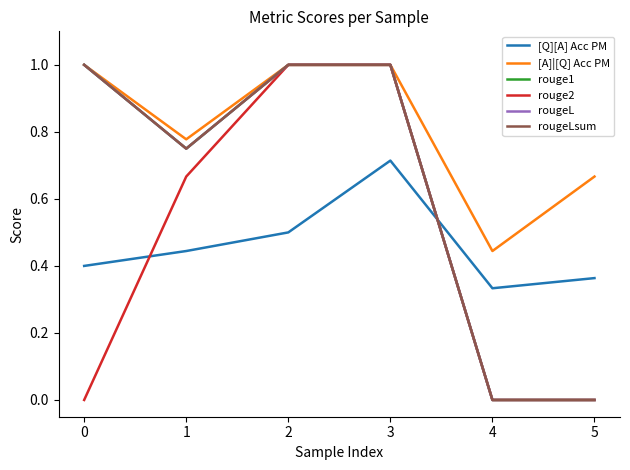

Reading left to right, what are all the values shown in this chart?

[Q][A] Acc PM: 0=0.4	1=0.4	2=0.5	3=0.7	4=0.3	5=0.4
[A]|[Q] Acc PM: 0=1.0	1=0.8	2=1.0	3=1.0	4=0.4	5=0.7
rouge1: 0=1.0	1=0.7	2=1.0	3=1.0	4=0.0	5=0.0
rouge2: 0=0.0	1=0.7	2=1.0	3=1.0	4=0.0	5=0.0
rougeL: 0=1.0	1=0.7	2=1.0	3=1.0	4=0.0	5=0.0
rougeLsum: 0=1.0	1=0.7	2=1.0	3=1.0	4=0.0	5=0.0